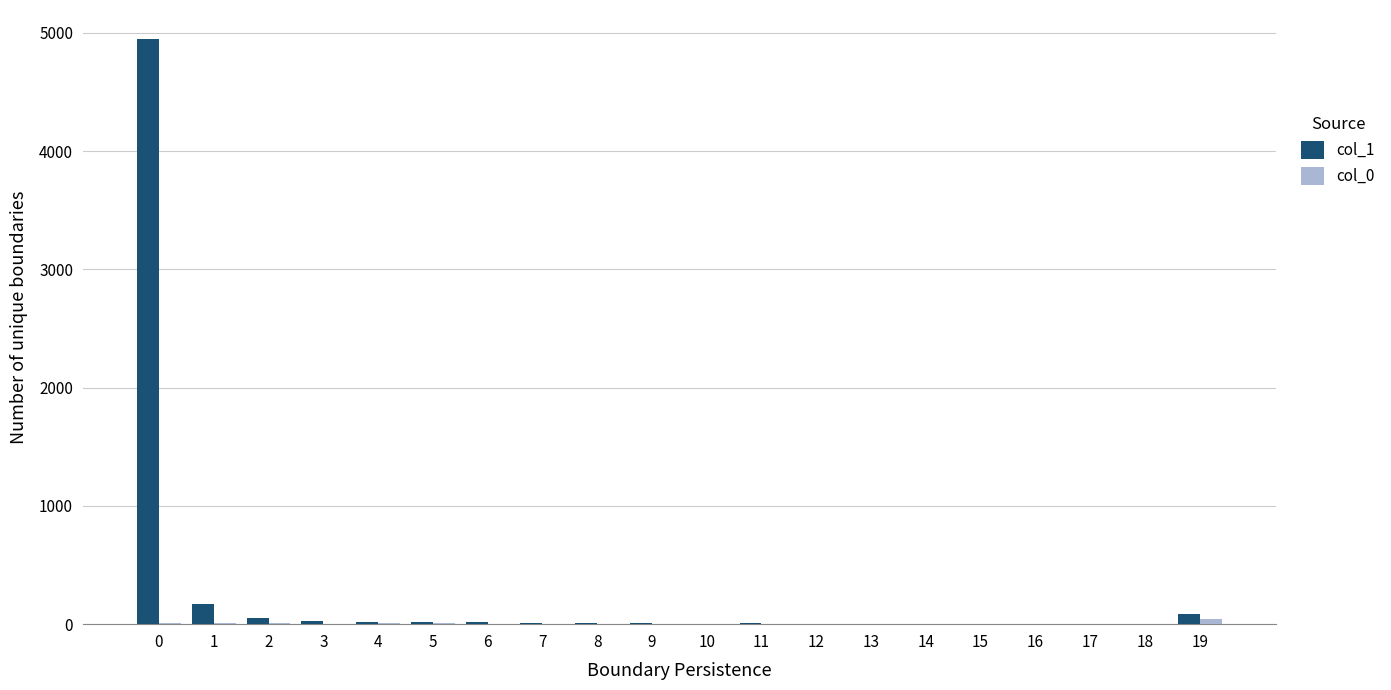

What is the greatest value displayed?

4945